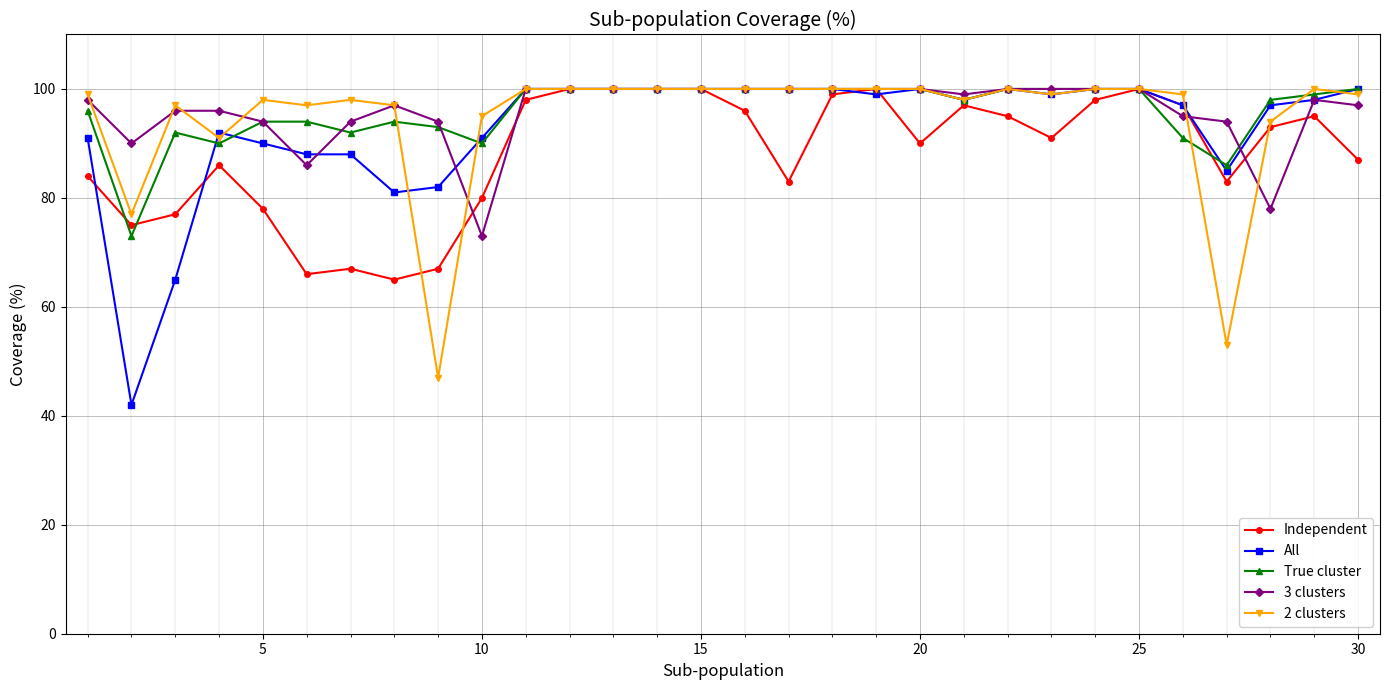

Which series has the largest range (max minus min)?

All